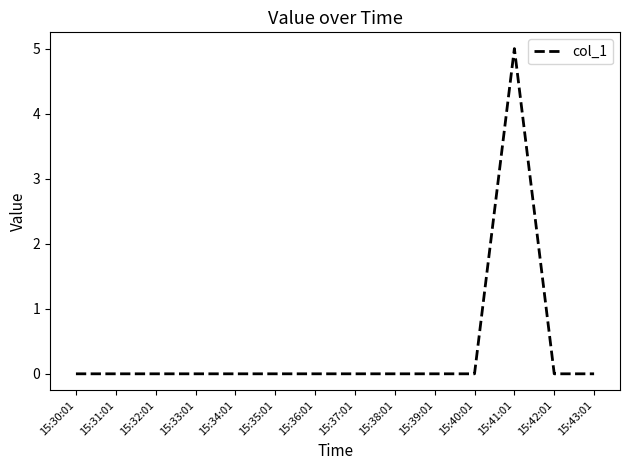

What is the difference between the maximum and minimum values?

5